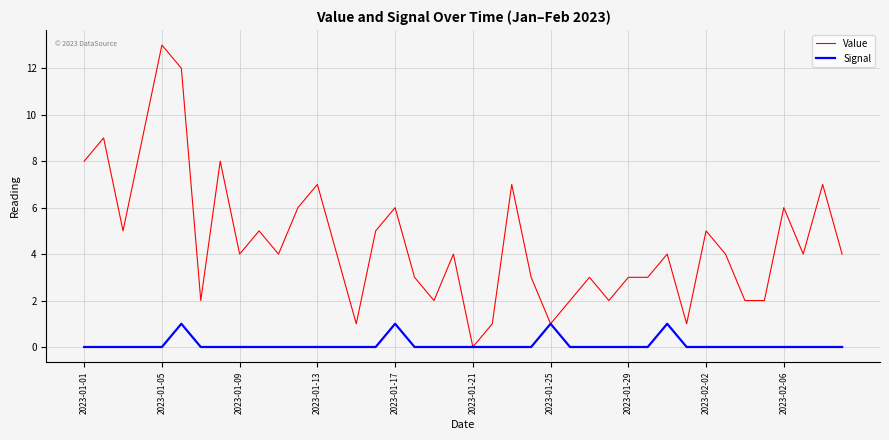

Which series has the largest range (max minus min)?

Value